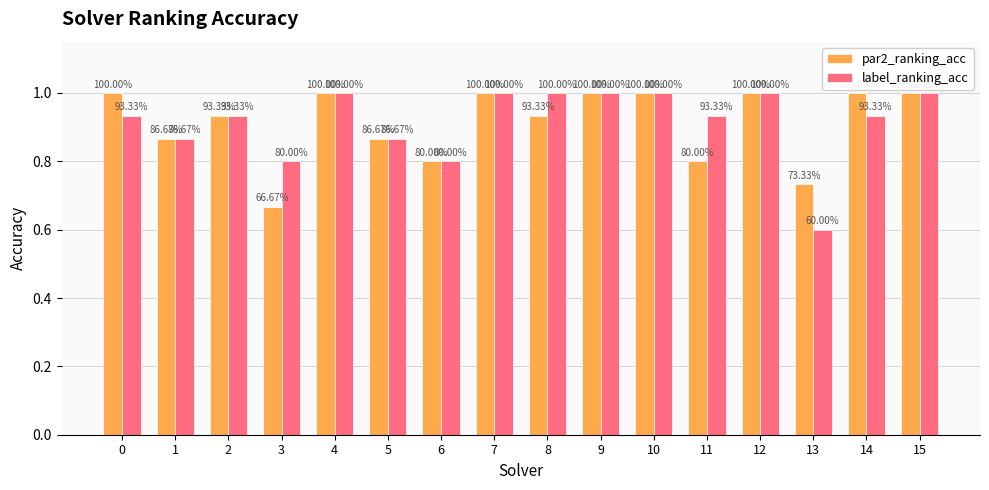

Rank the series by their maximum value, from lowest to highest.

par2_ranking_acc, label_ranking_acc